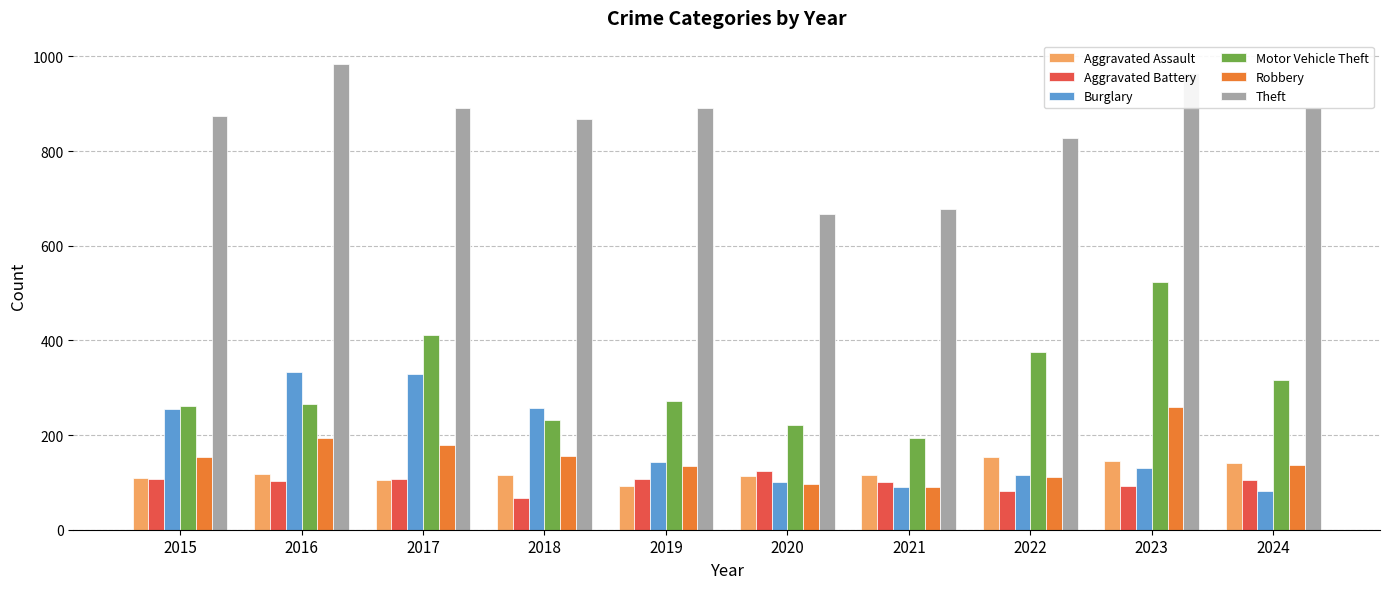

What is the approximate value of Burglary at 2023, to the nearest 5?

130